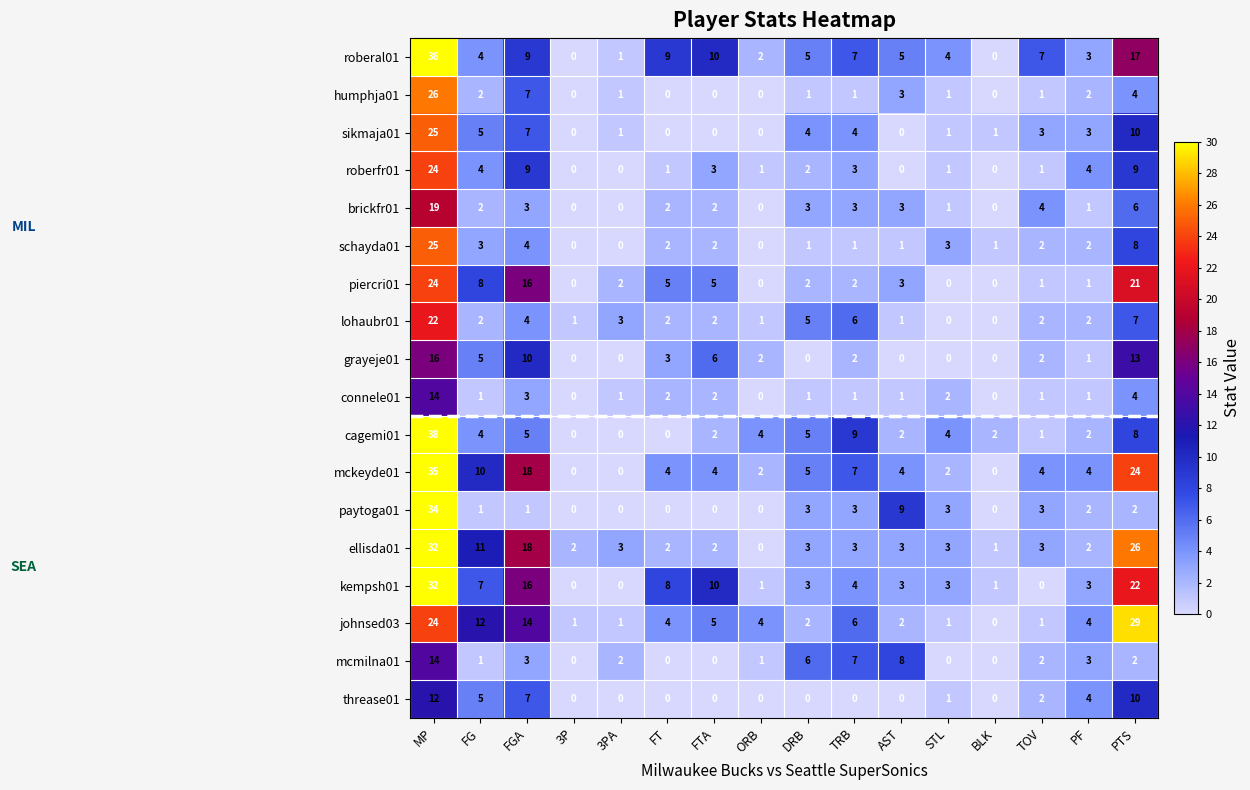

At which label does roberfr01 first exceed 2?

MP